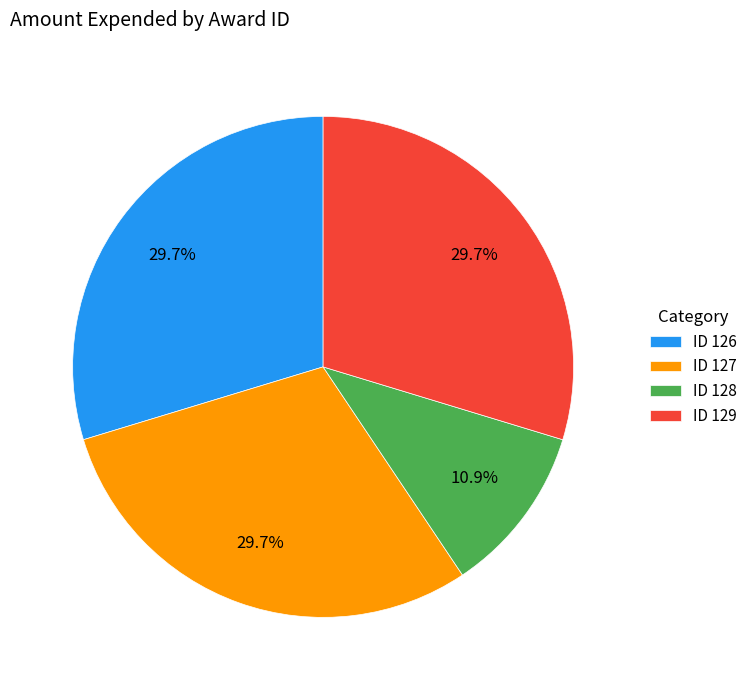

Which has a higher value, ID 129 or ID 128?

ID 129